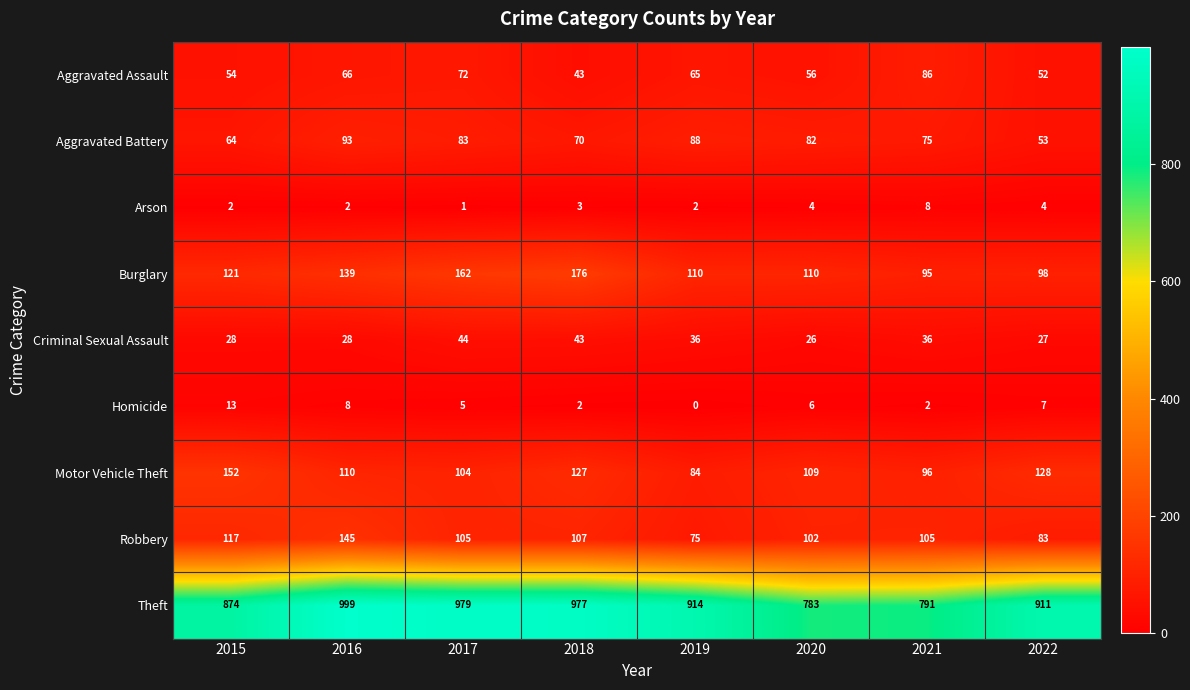

What is the total value across all series at 2021?

1294